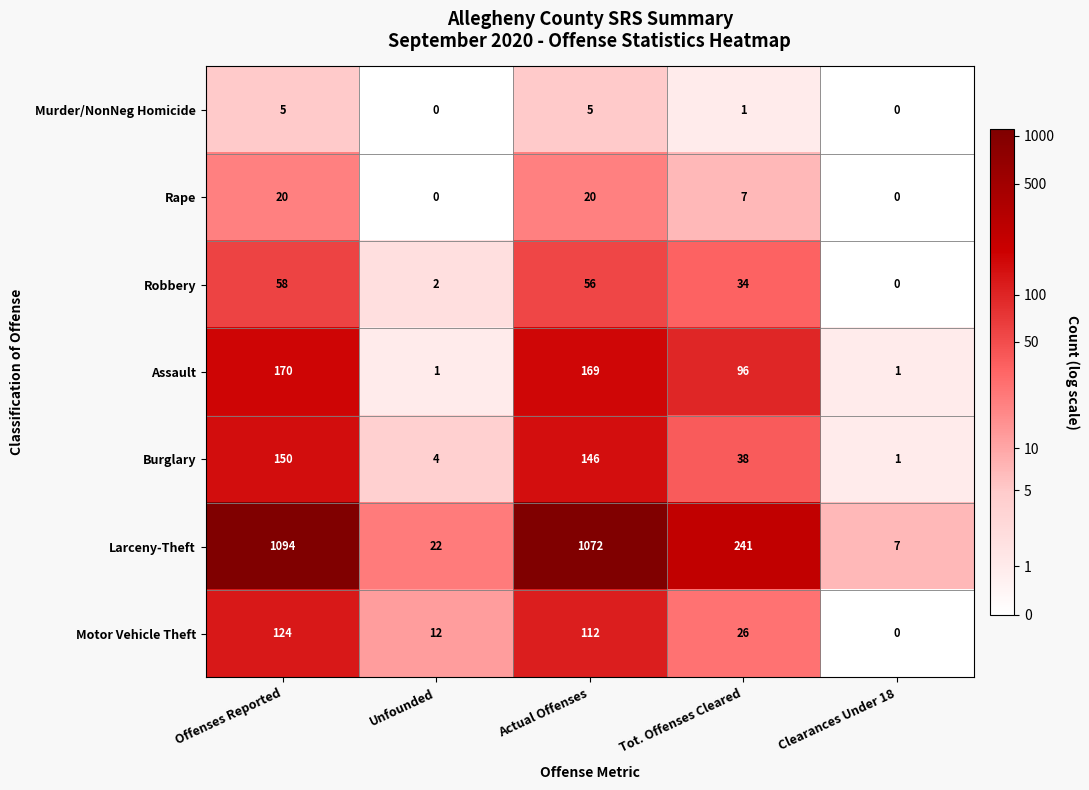

Which series changed the most between Tot. Offenses Cleared and Clearances Under 18?

Larceny-Theft